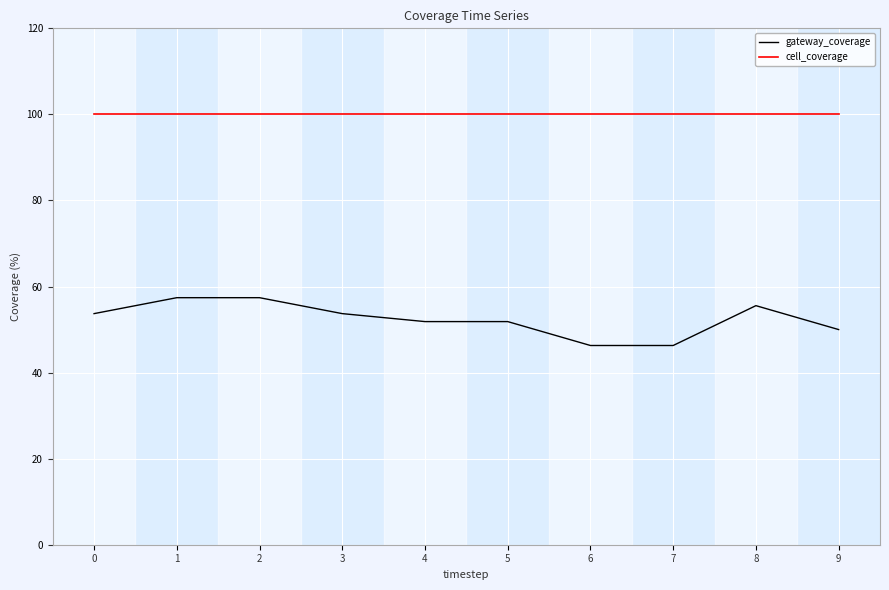

Rank the series at 9 from lowest to highest value.

gateway_coverage, cell_coverage